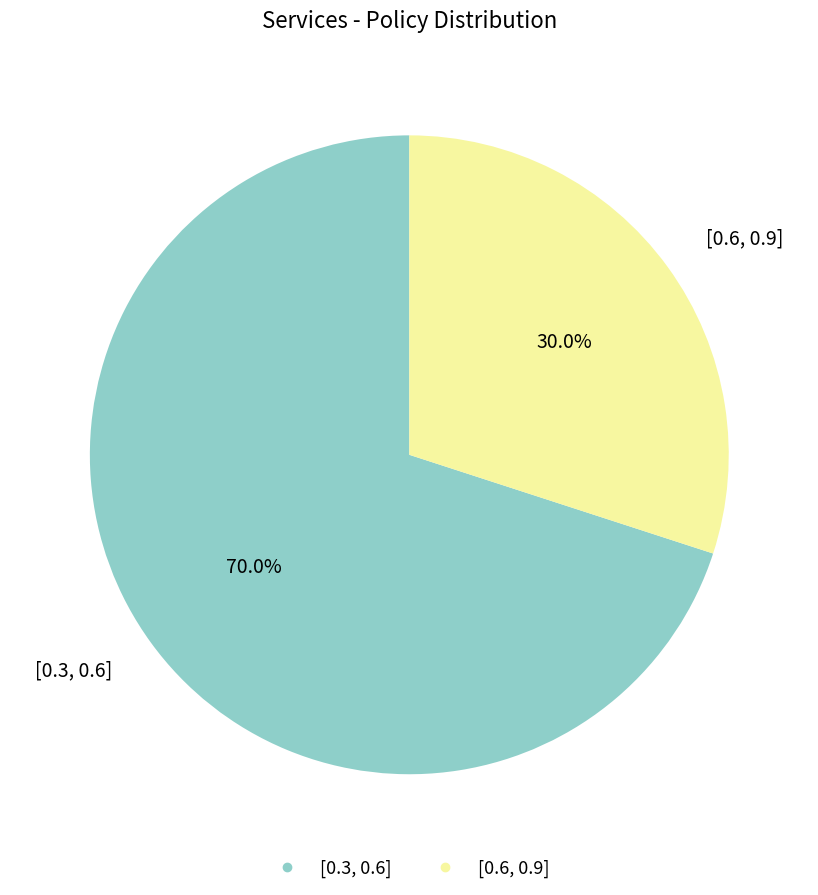

Is there any slice that represents more than half of the pie?

Yes